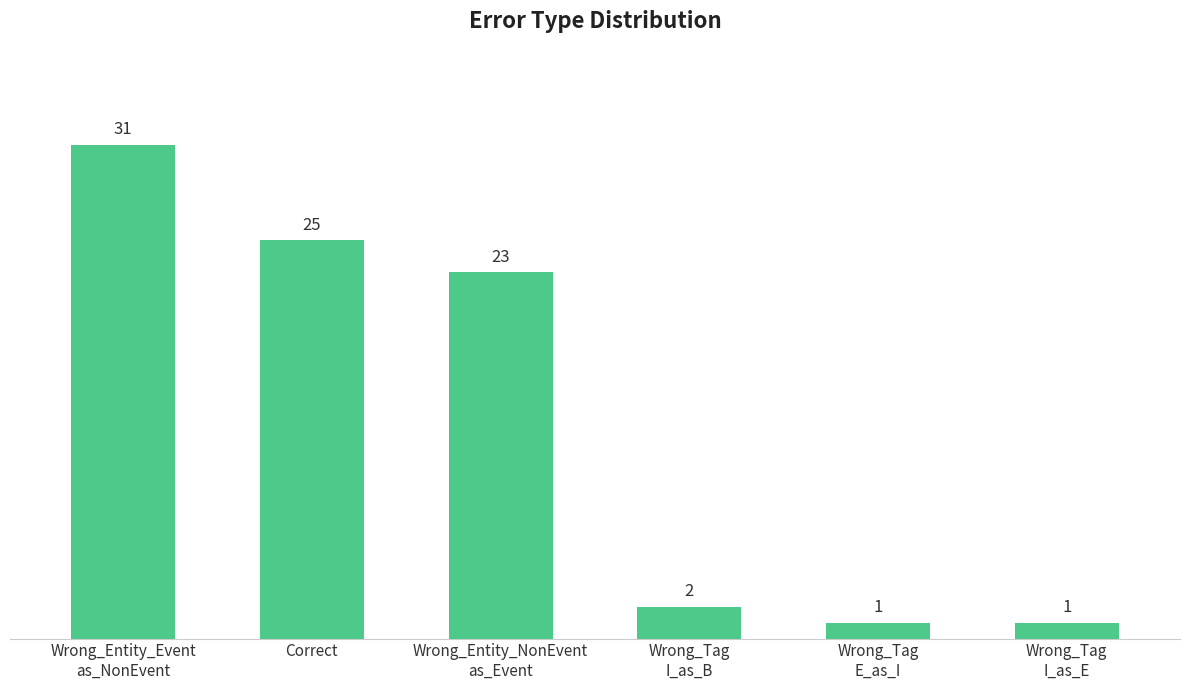

How many data points does each series have?

6